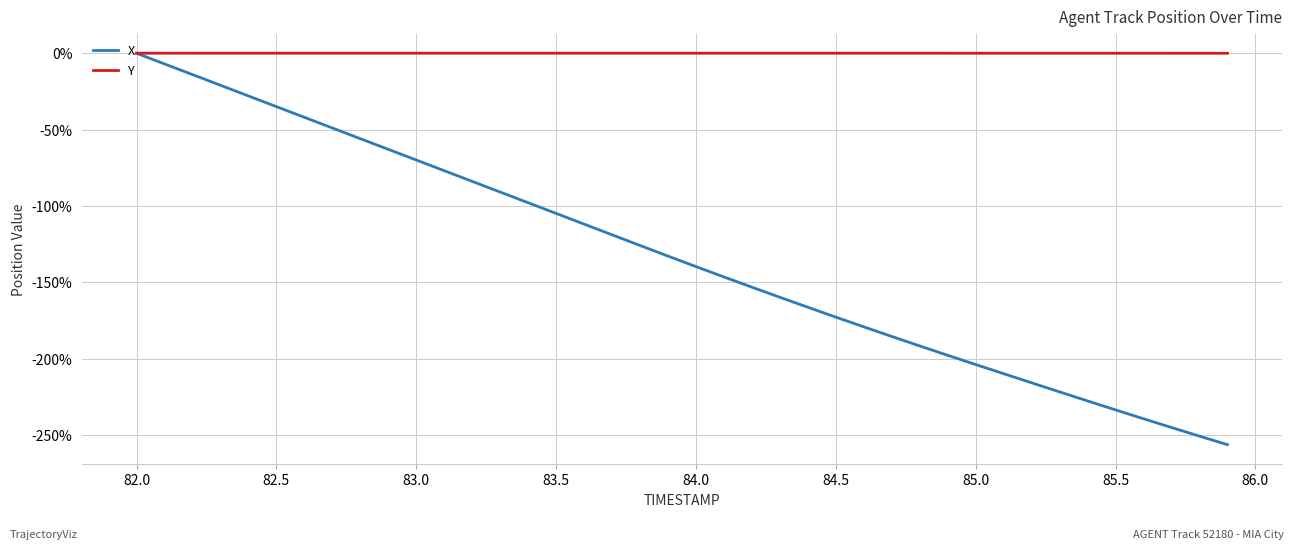

Which series has the largest range (max minus min)?

X